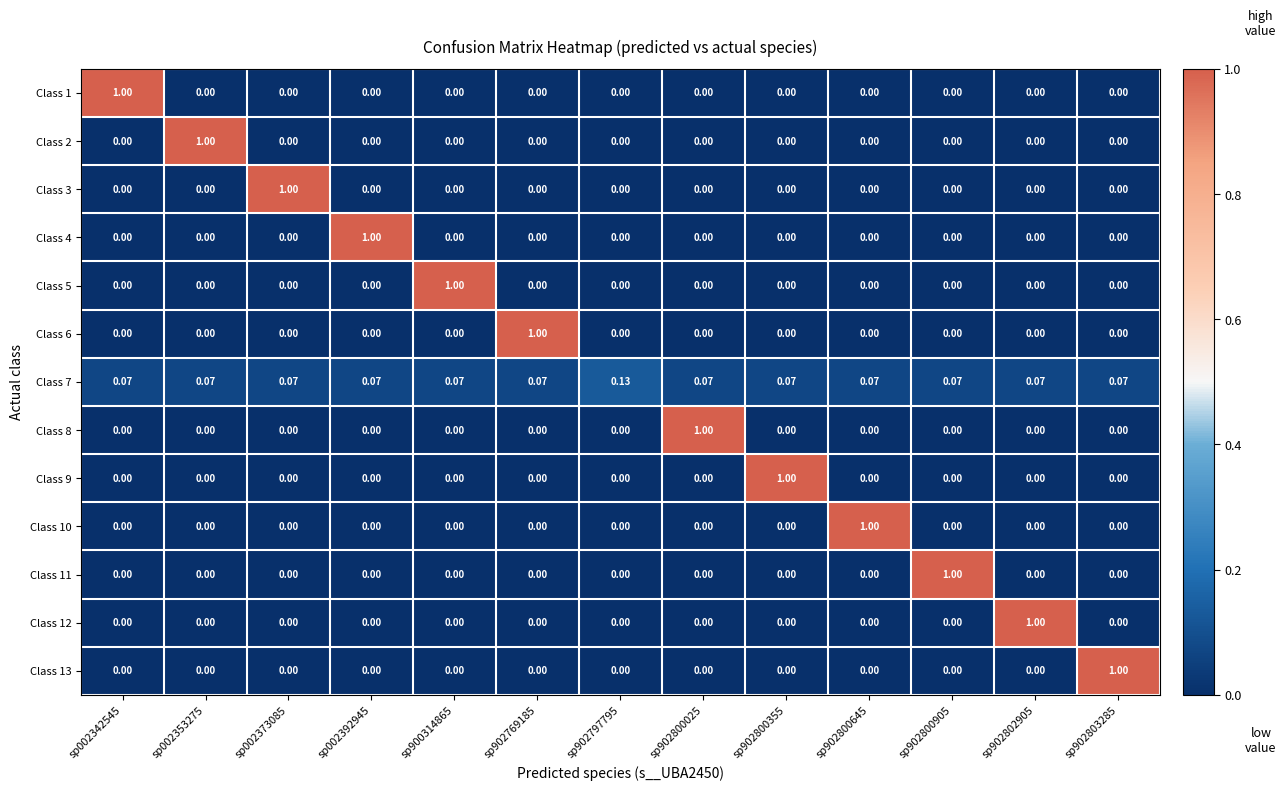

How many series are shown in this chart?

13